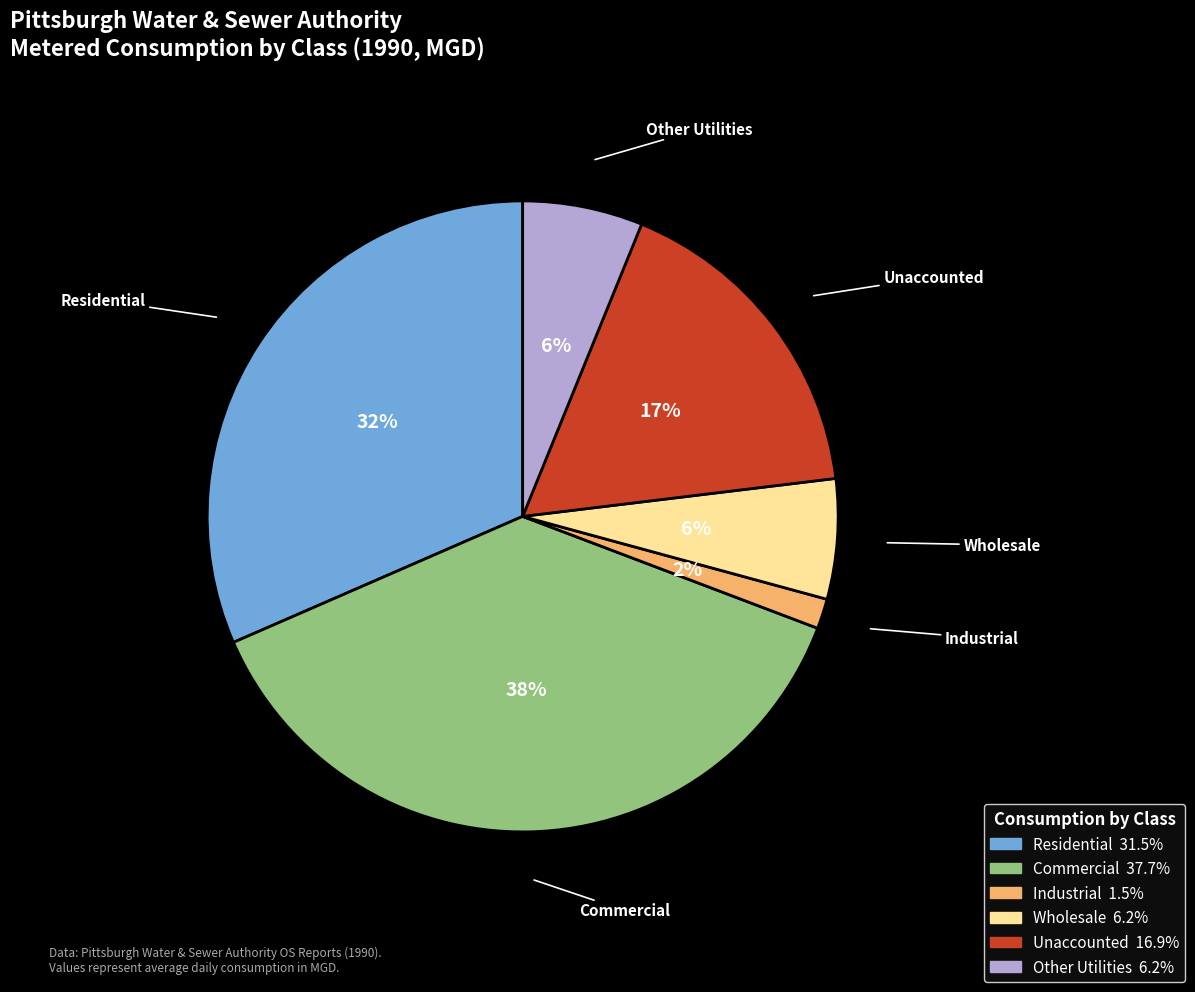

What is the smallest slice in the pie chart?

Industrial